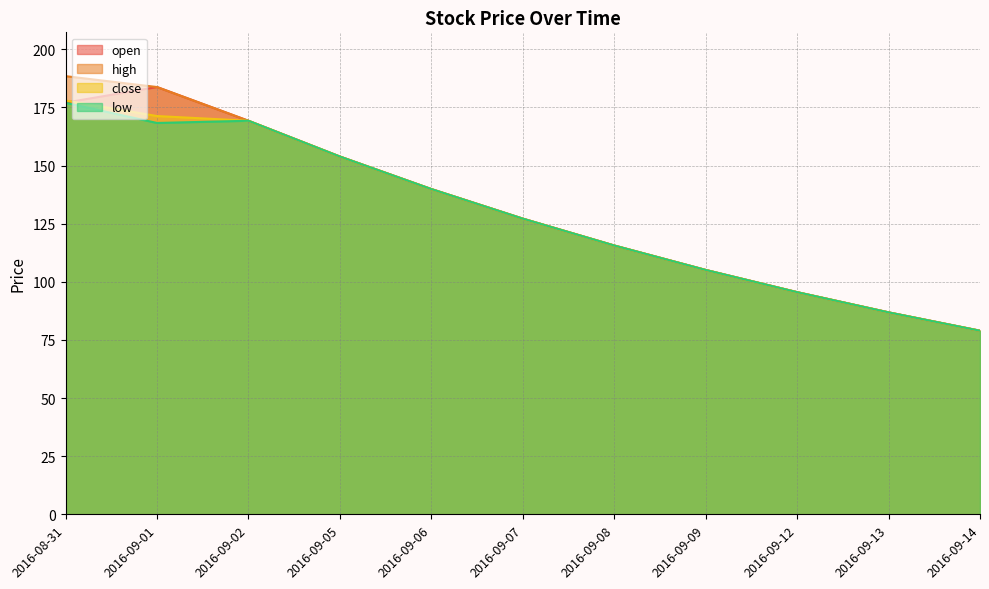

Is it true that low equals 86.9 at 2016-09-13?

True